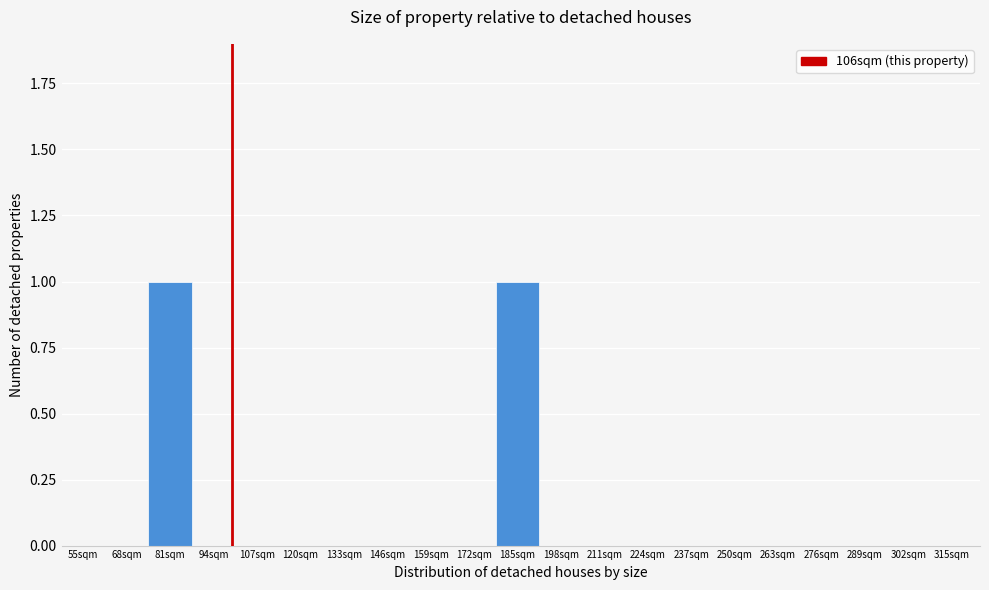

Reading left to right, transcribe all the data shown in this chart.

55sqm=0	68sqm=0	81sqm=1	94sqm=0	107sqm=0	120sqm=0	133sqm=0	146sqm=0	159sqm=0	172sqm=0	185sqm=1	198sqm=0	211sqm=0	224sqm=0	237sqm=0	250sqm=0	263sqm=0	276sqm=0	289sqm=0	302sqm=0	315sqm=0